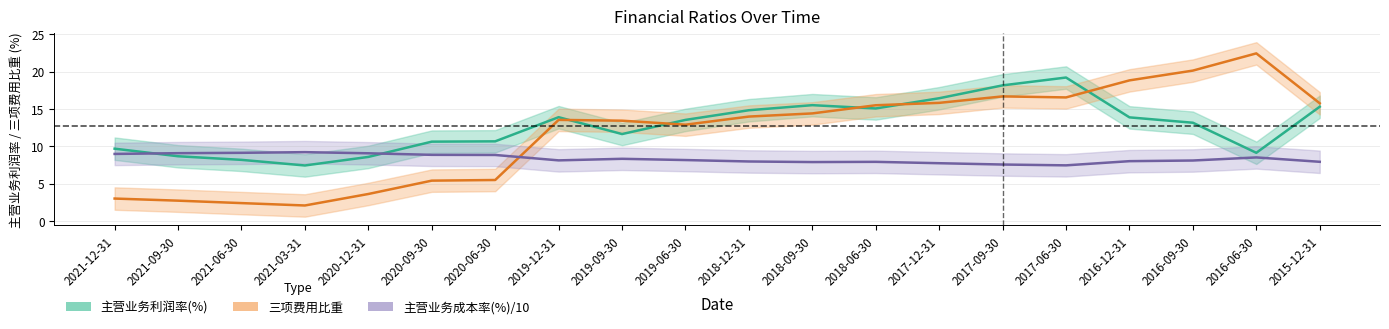

At which category does 主营业务利润率(%) reach its first local valley?

2021-03-31